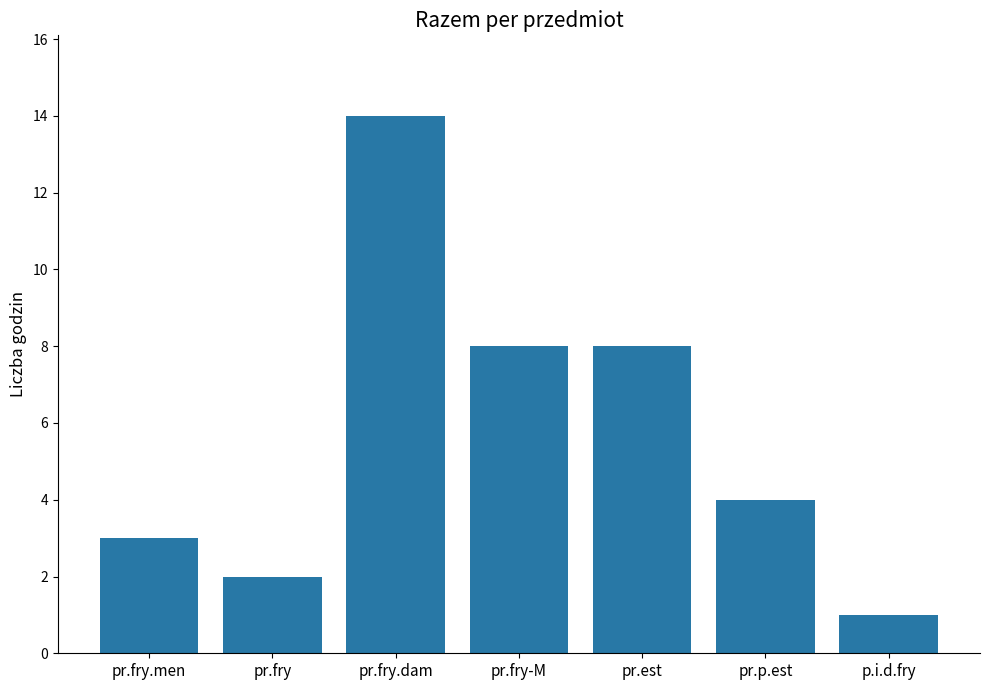

What is the greatest value displayed?

14